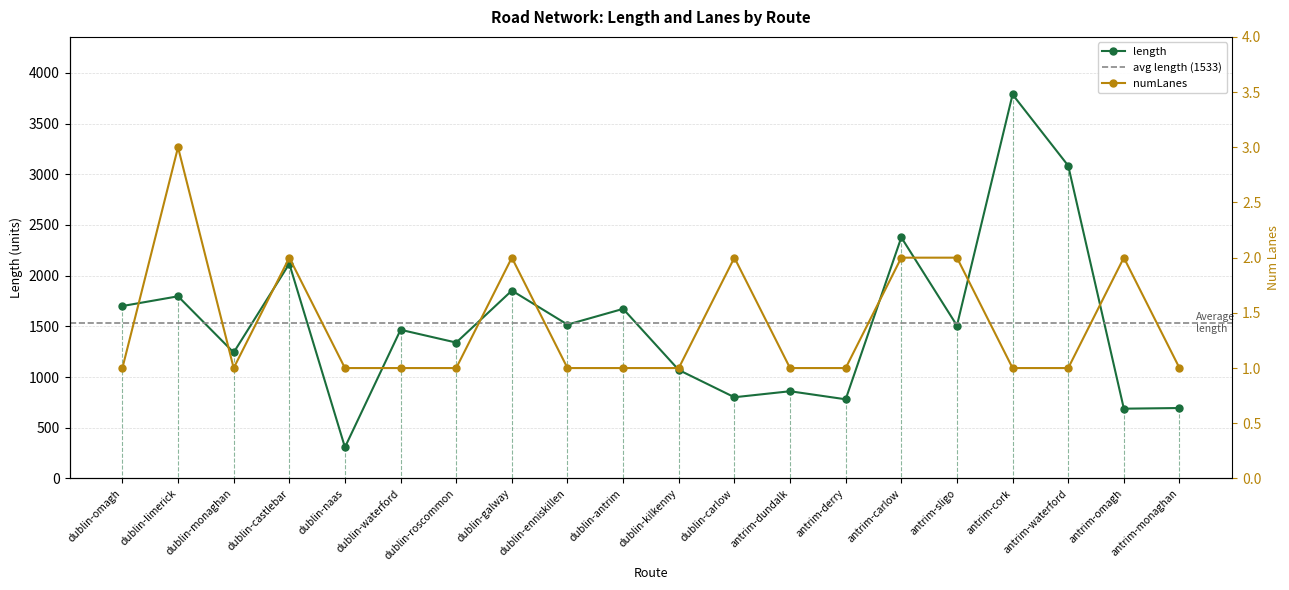

Reading right to left, extract all data points from this chart.

length: 694.5	688.0	3084.0	3786.4	1507.4	2377.1	780.6	860.0	800.8	1069.6	1672.4	1517.1	1852.6	1339.9	1466.1	307.4	2117.6	1242.0	1796.3	1700.3
numLanes: 1.0	2.0	1.0	1.0	2.0	2.0	1.0	1.0	2.0	1.0	1.0	1.0	2.0	1.0	1.0	1.0	2.0	1.0	3.0	1.0